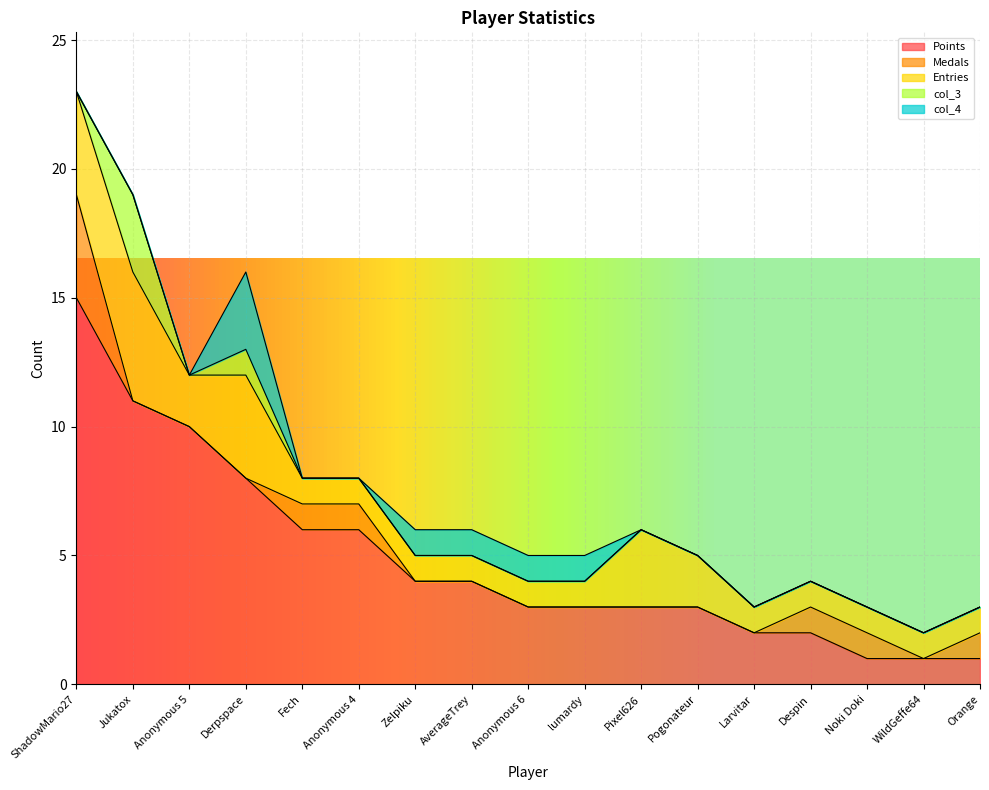

Does the chart display data point markers on the line(s)?

No